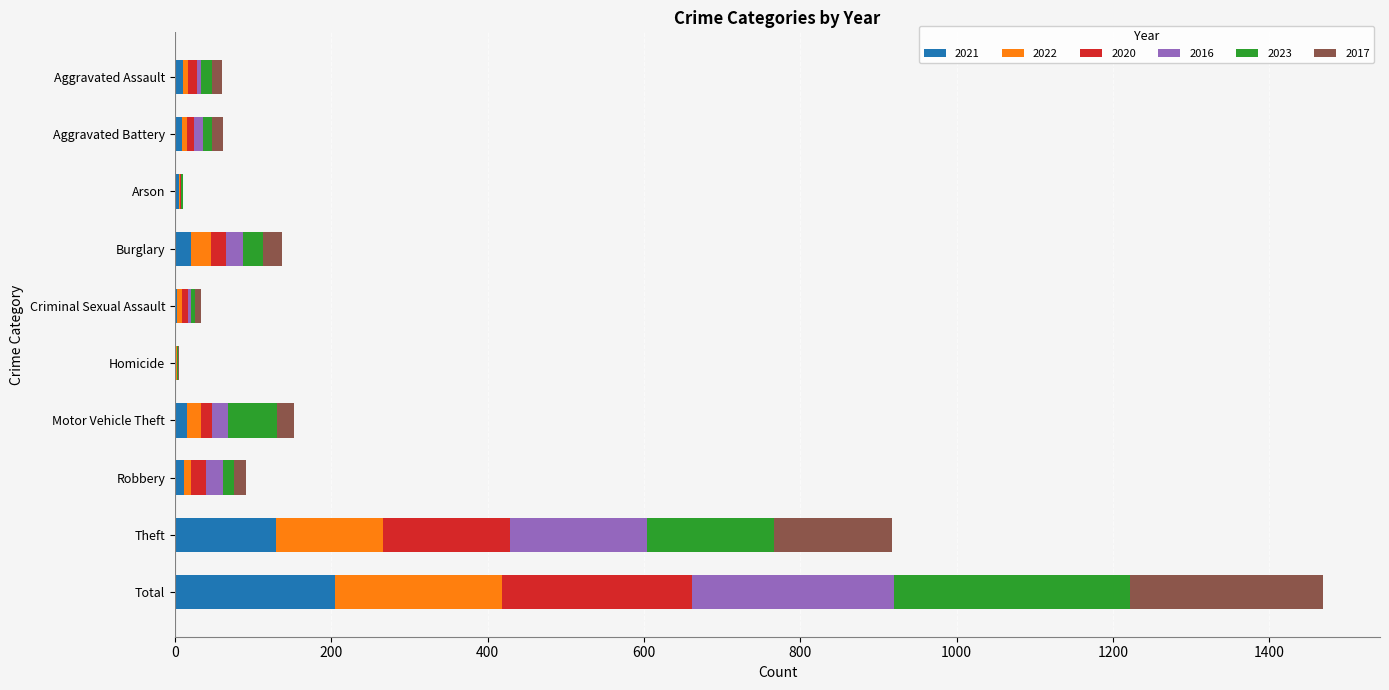

Which category has the highest value in the 2021 series?

Total